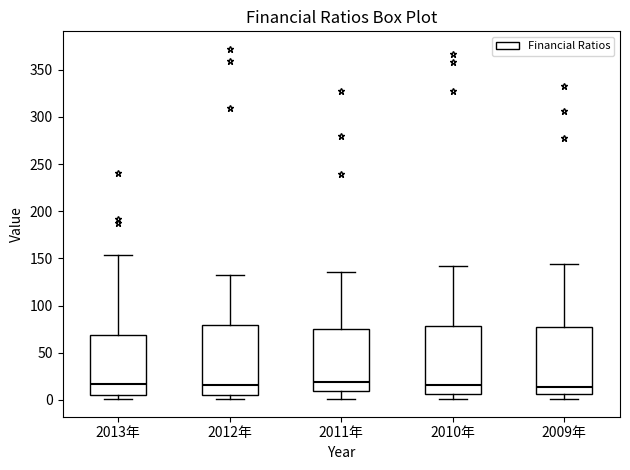

Where is the upper edge of the box for 2009年 on the y-axis? The values are not printed on the chart, so give them approximately, as read against the axis.

75